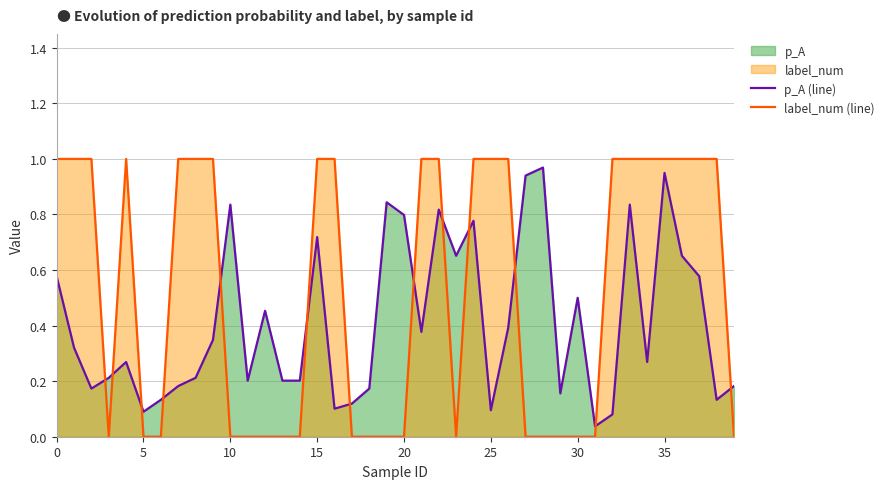

What is the sum of all p_A (line) values?

16.6